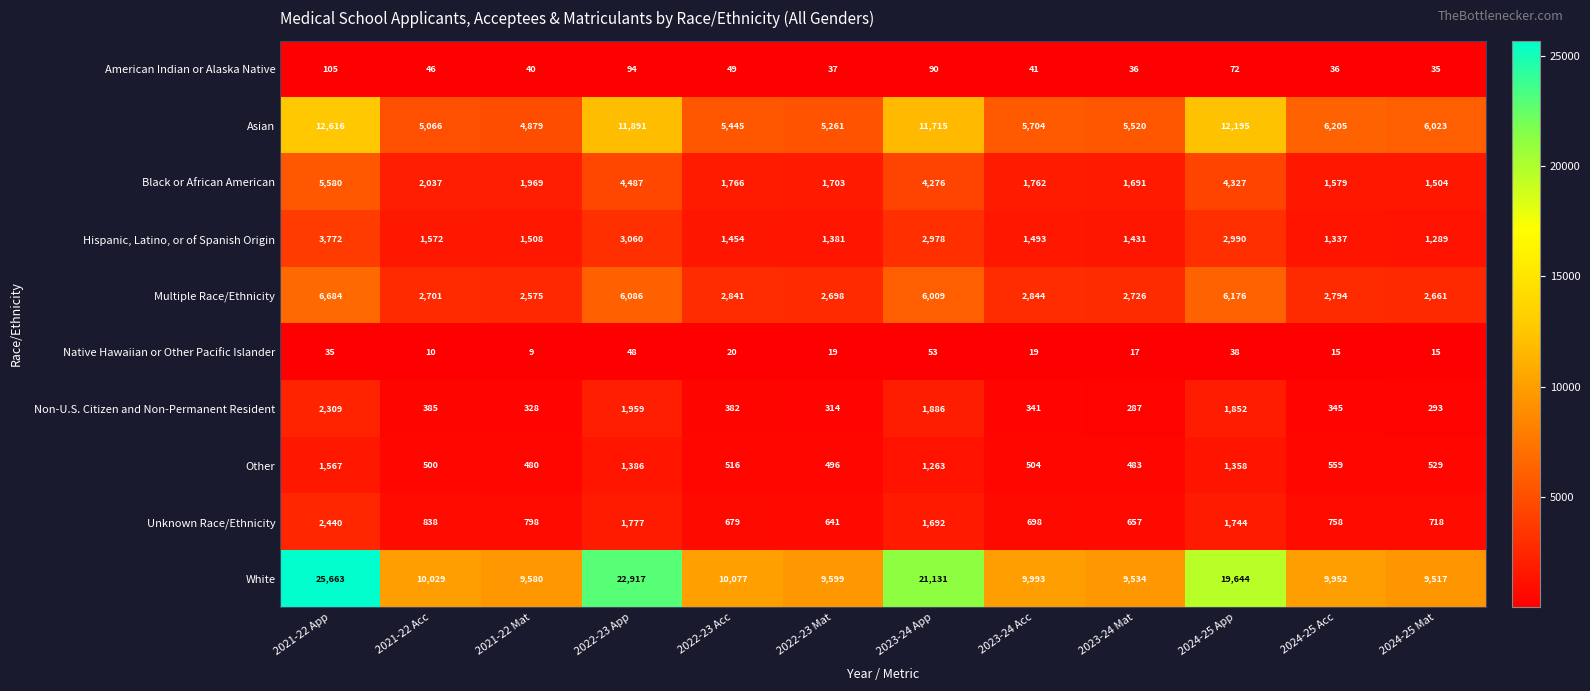

What is the sum of all Black or African American values?

32681